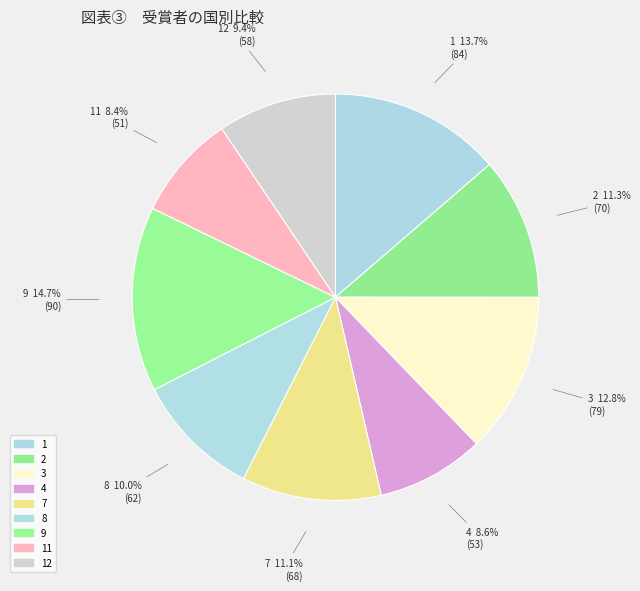

Do 7 and 2 together represent more than half of the pie?

No